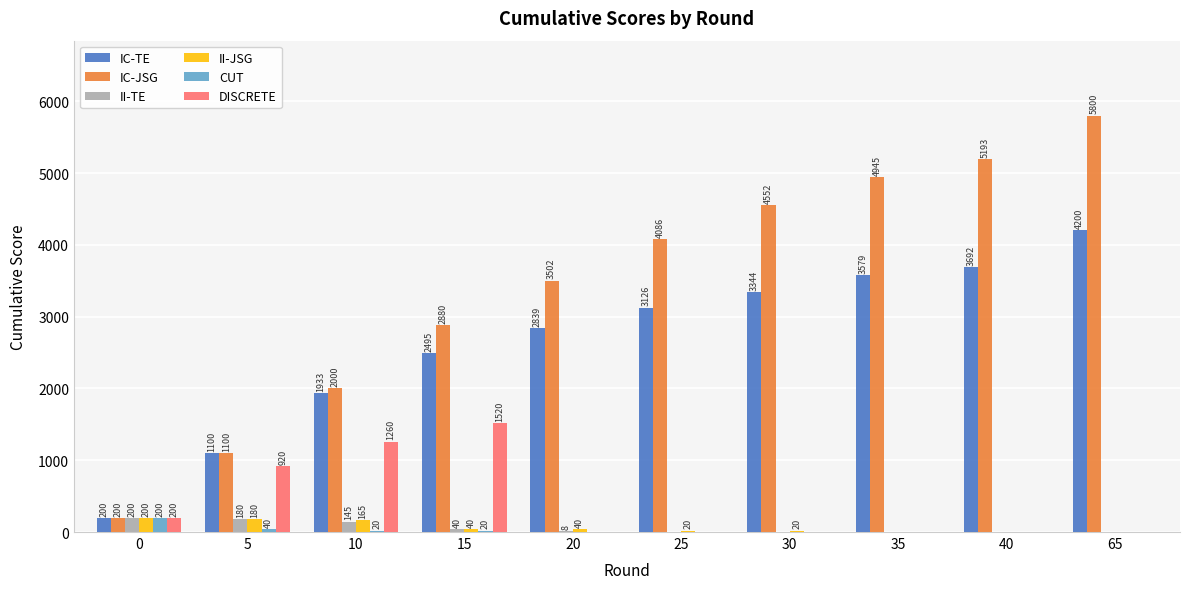

What is the sum of all CUT values?

280